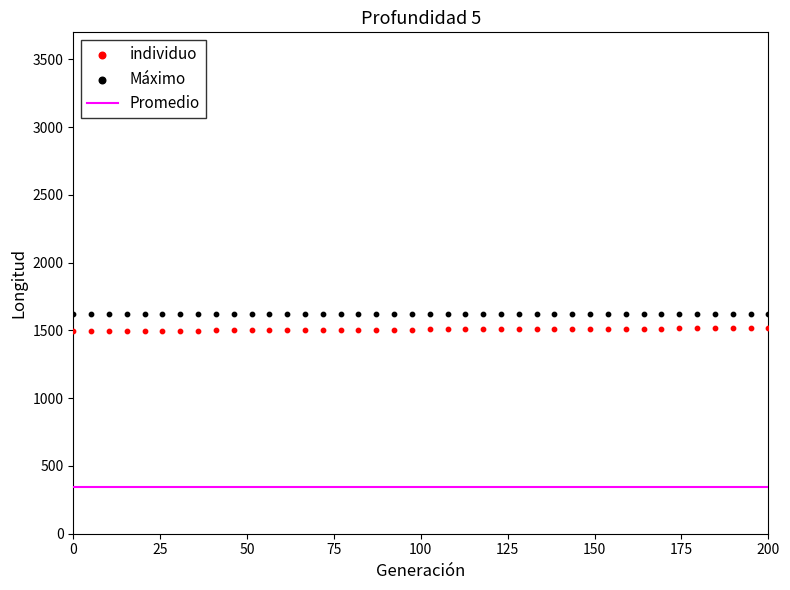

Which series has the largest total across all categories?

Máximo